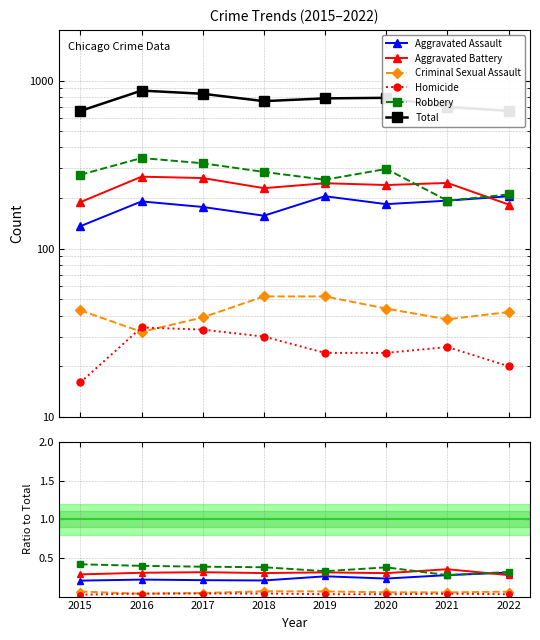

Is the value of Aggravated Battery at 2019 greater than the value of Robbery at 2020?

No